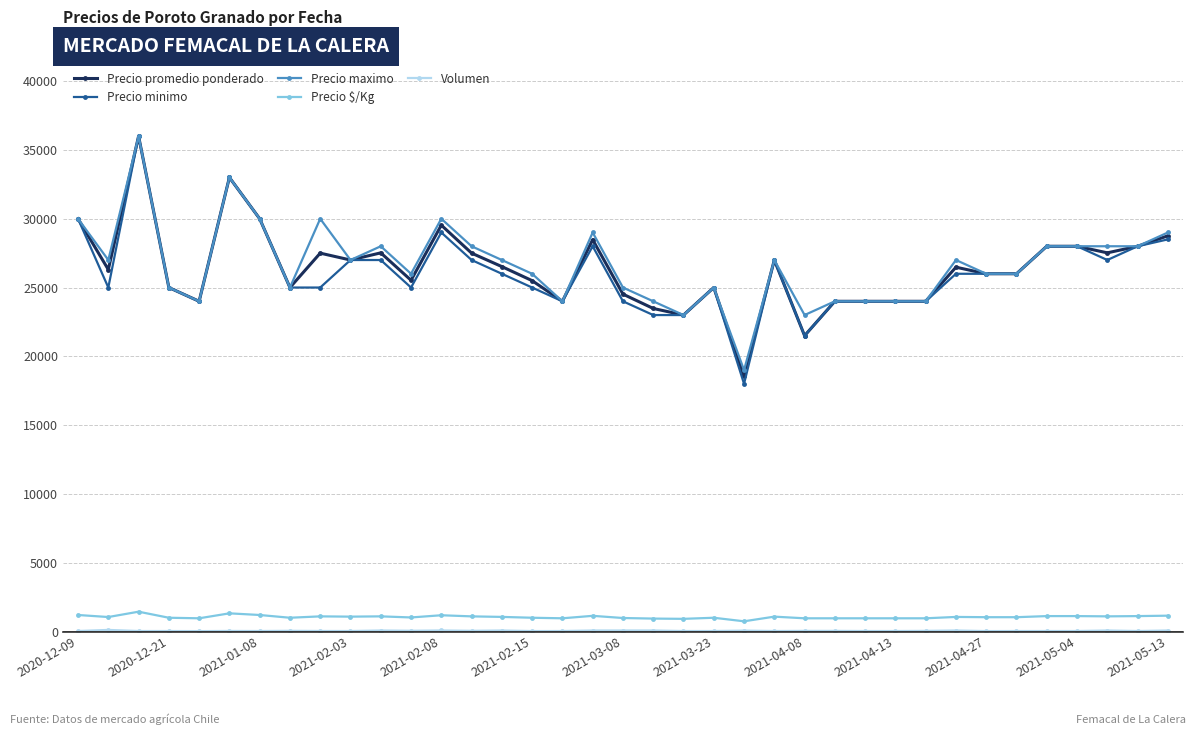

True or false: Precio maximo and Precio $/Kg cross at least once.

False